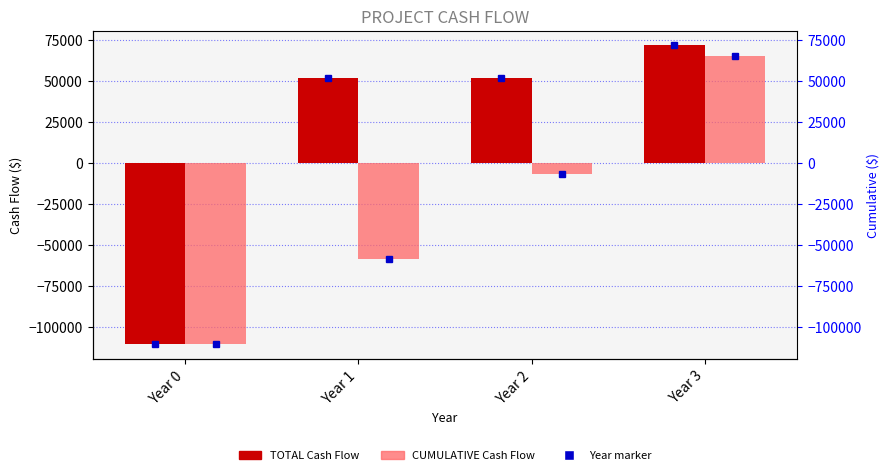

How many bars are there in total?

8